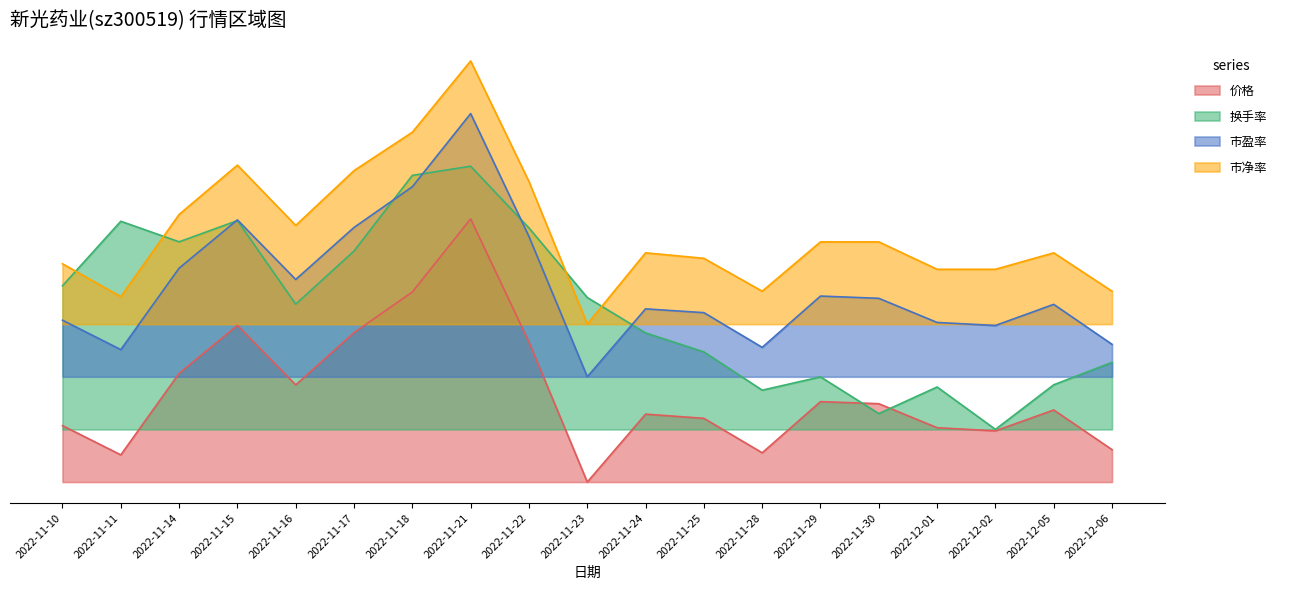

Rank the categories by 市净率 value from lowest to highest.

2022-11-23, 2022-11-11, 2022-11-28, 2022-12-06, 2022-12-01, 2022-12-02, 2022-11-10, 2022-11-25, 2022-11-24, 2022-12-05, 2022-11-29, 2022-11-30, 2022-11-16, 2022-11-14, 2022-11-22, 2022-11-17, 2022-11-15, 2022-11-18, 2022-11-21